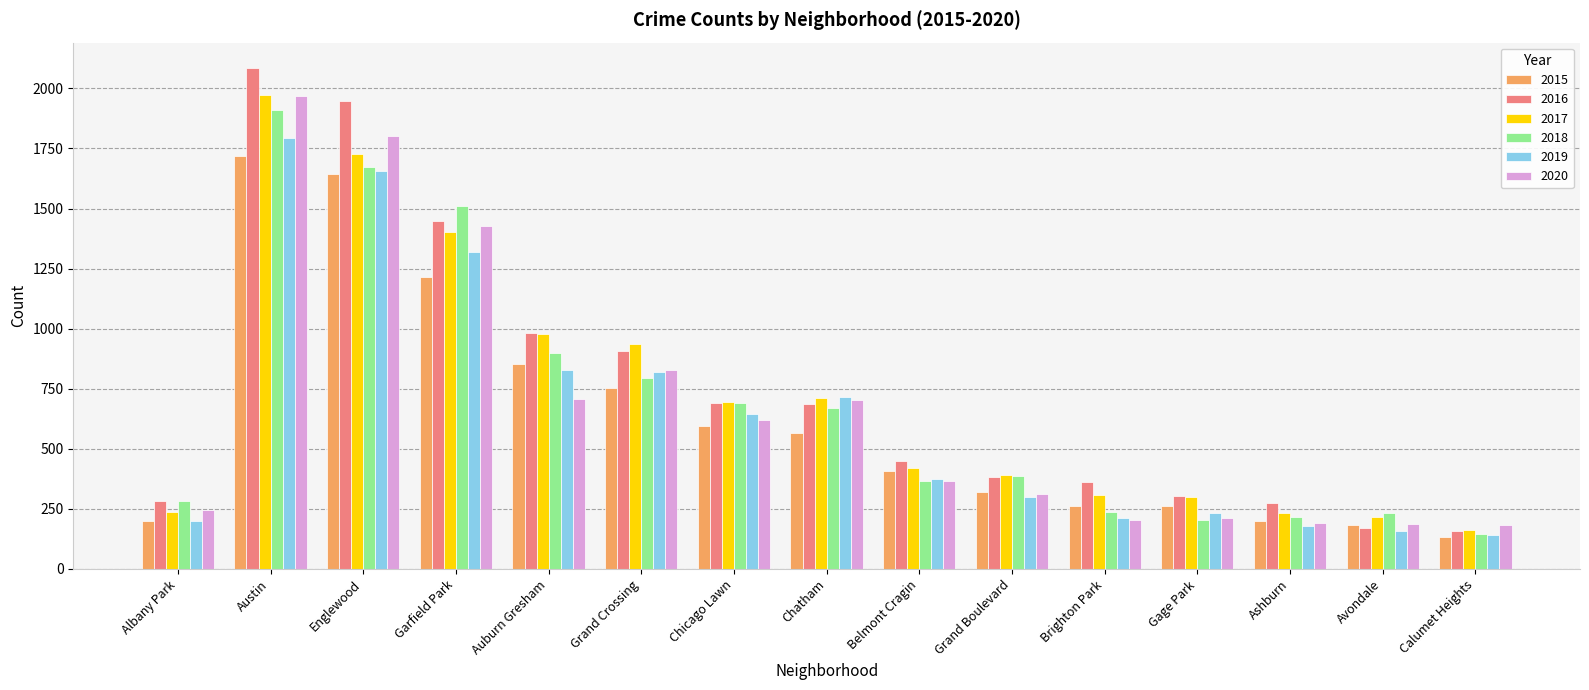

At which label is 2020 closest to 1076?

Grand Crossing